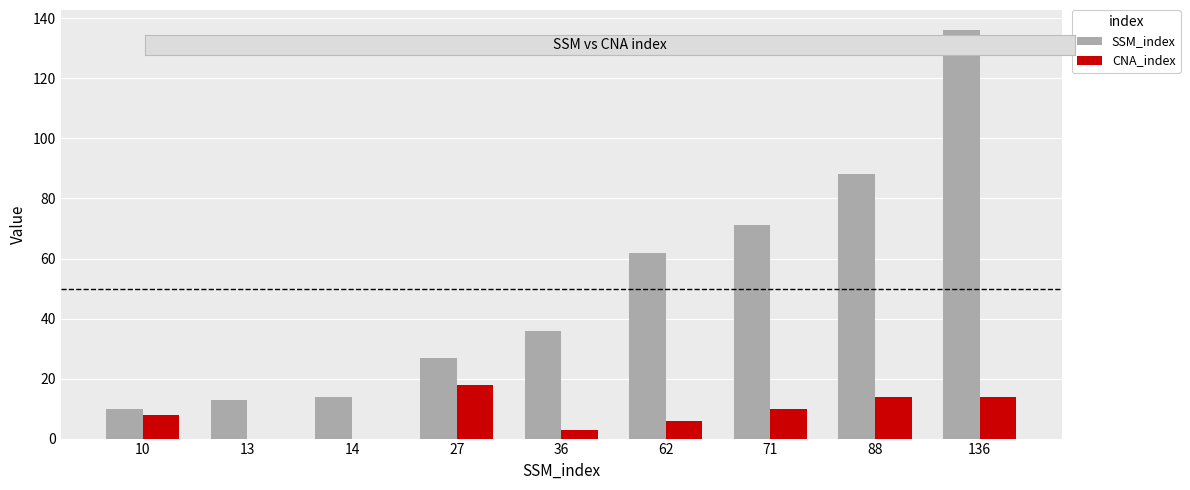

What are all the series names shown in the legend?

SSM_index, CNA_index